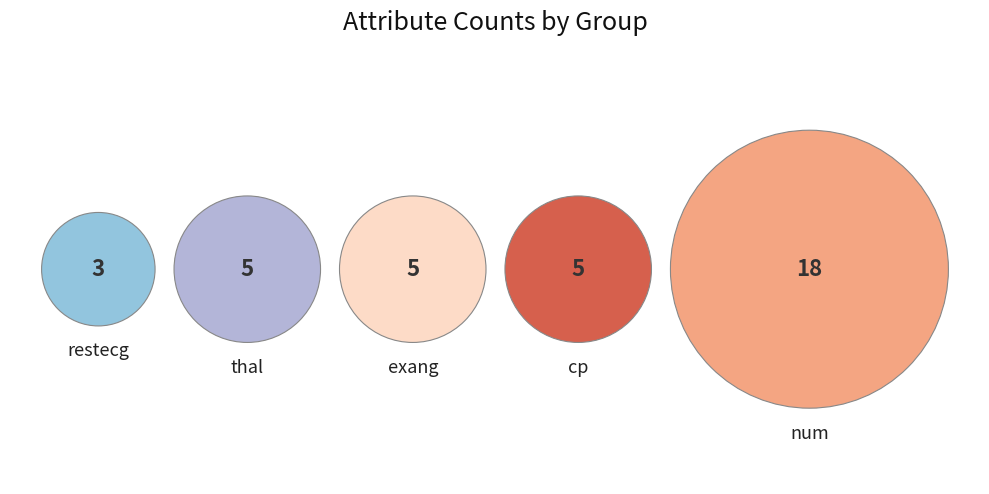

Which slice is the largest?

num